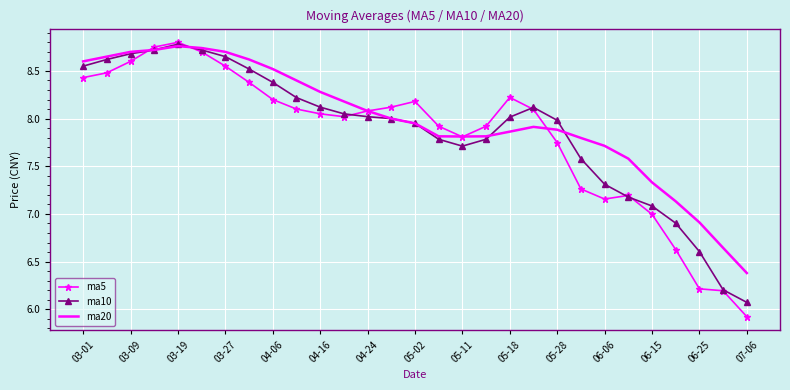

Which series has the largest range (max minus min)?

ma5